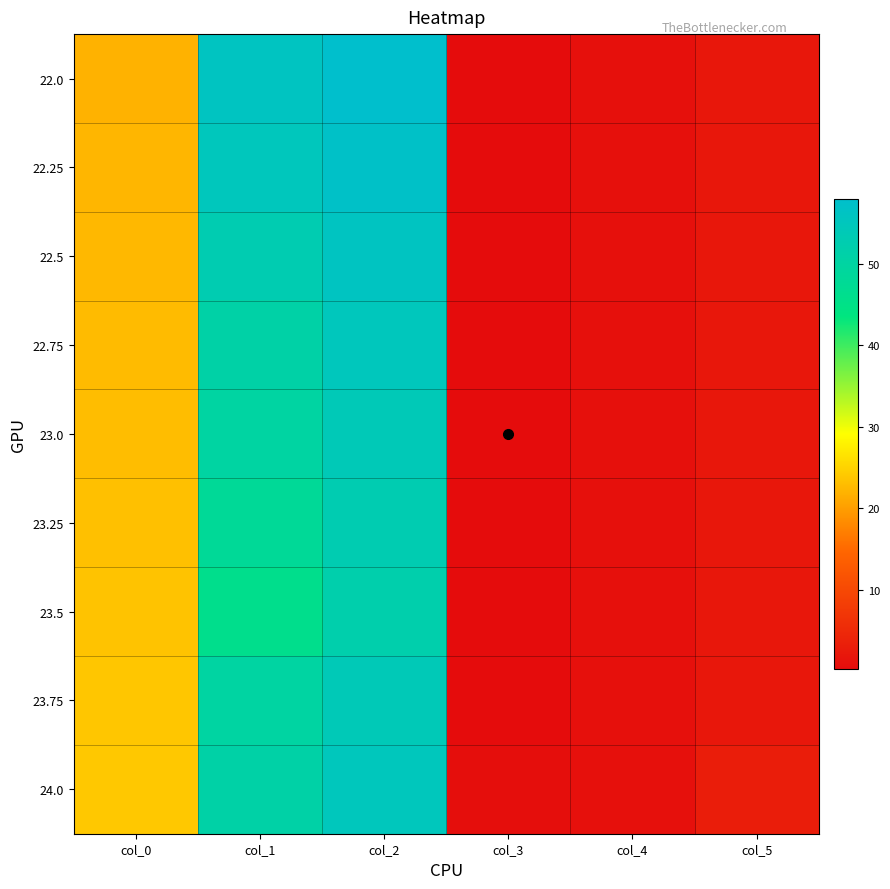

Reading left to right, what are all the values shown in this chart?

22.0: col_0=22.0	col_1=56.0	col_2=58.0	col_3=0.2	col_4=1.0	col_5=2.0
22.25: col_0=22.2	col_1=55.0	col_2=57.0	col_3=0.2	col_4=1.0	col_5=2.0
22.5: col_0=22.5	col_1=53.0	col_2=56.0	col_3=0.2	col_4=1.0	col_5=2.0
22.75: col_0=22.8	col_1=51.0	col_2=55.0	col_3=0.2	col_4=1.0	col_5=2.0
23.0: col_0=23.0	col_1=50.0	col_2=54.0	col_3=0.2	col_4=1.0	col_5=2.0
23.25: col_0=23.2	col_1=48.0	col_2=53.0	col_3=0.2	col_4=1.0	col_5=2.0
23.5: col_0=23.5	col_1=46.0	col_2=52.0	col_3=0.2	col_4=1.0	col_5=2.0
23.75: col_0=23.8	col_1=50.0	col_2=54.0	col_3=0.2	col_4=1.0	col_5=2.0
24.0: col_0=24.0	col_1=51.0	col_2=55.0	col_3=0.5	col_4=1.0	col_5=3.0